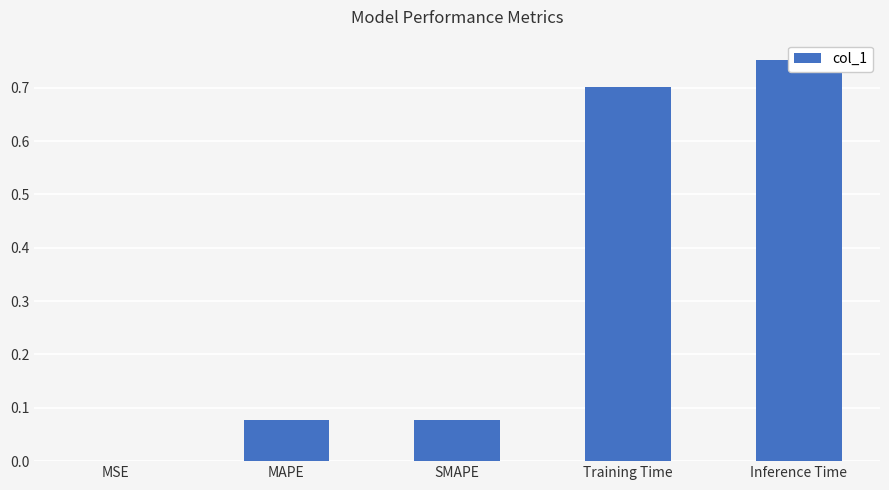

What is the label of the 4th bar from the right?

MAPE